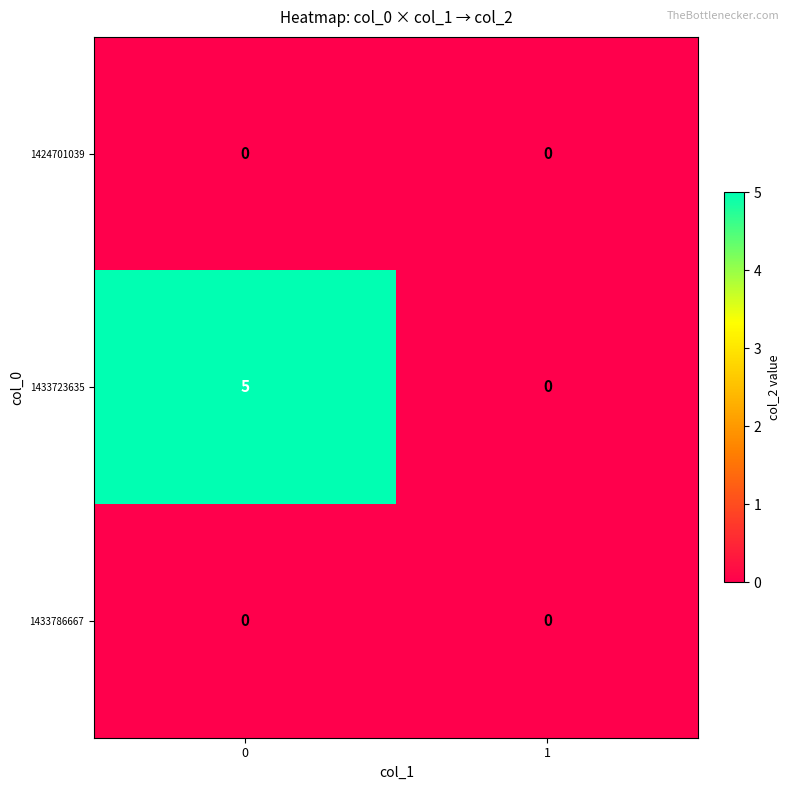

Reading right to left, transcribe all the data shown in this chart.

1424701039: 0	0
1433723635: 0	5
1433786667: 0	0